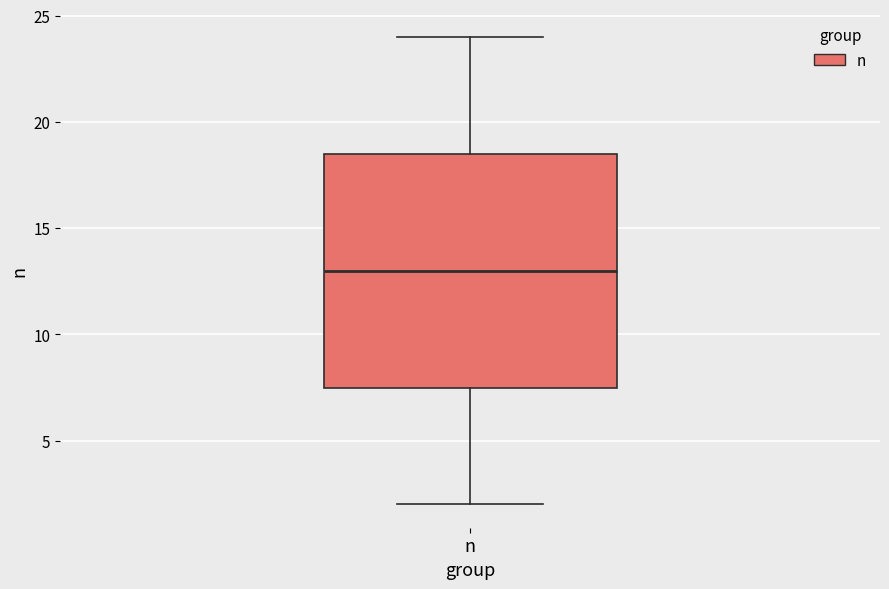

Transcribe this box plot: give where the median line is, the range the box spans, and where the two whiskers end, as read against the y-axis. The values are not printed on the chart, so give them approximately, as read against the axis.

median 13.0, box 7.5 to 18.5, whiskers 2.0 to 24.0